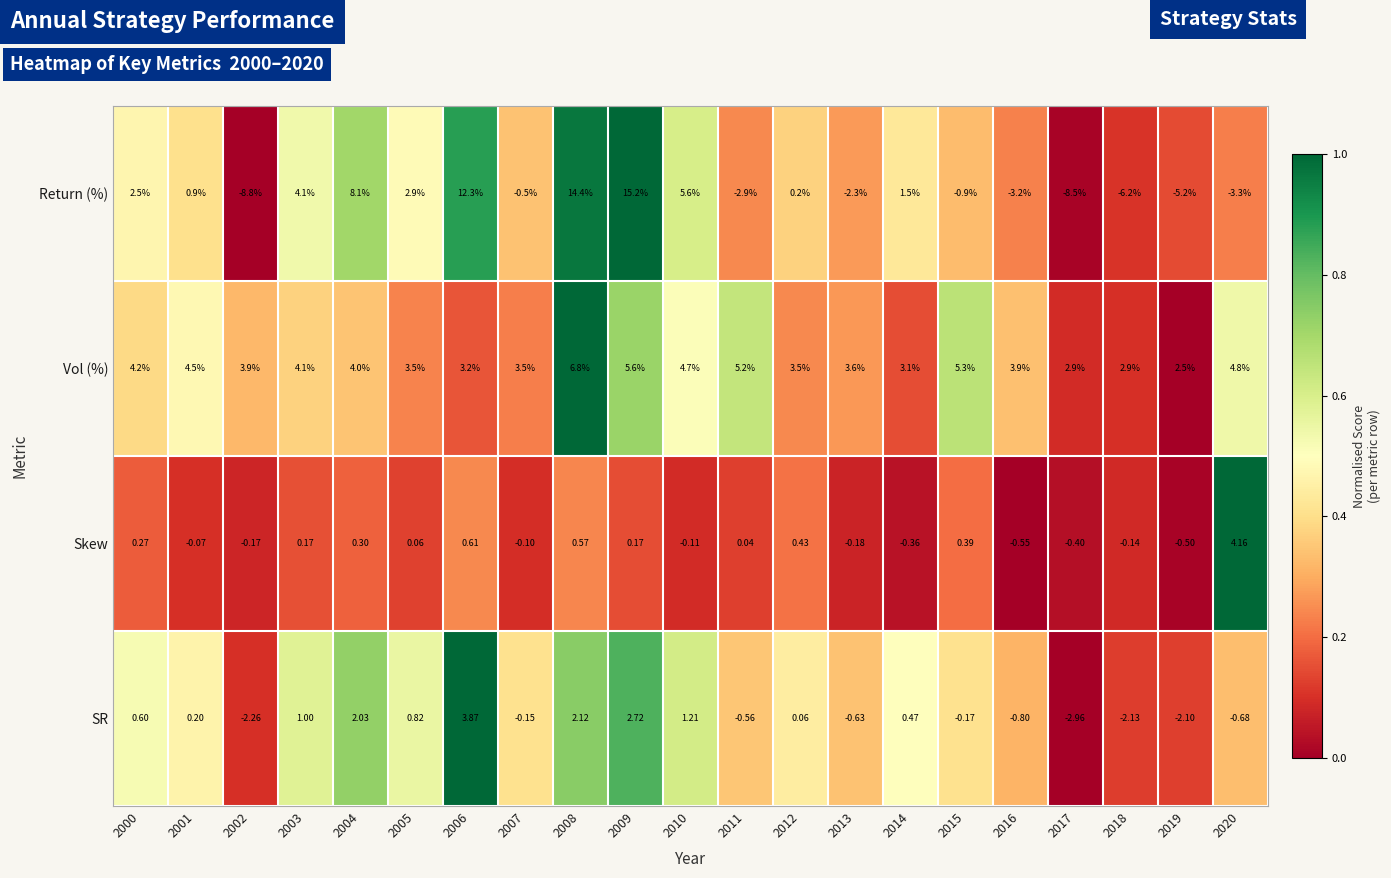

What is the maximum value shown in the chart?

15.2